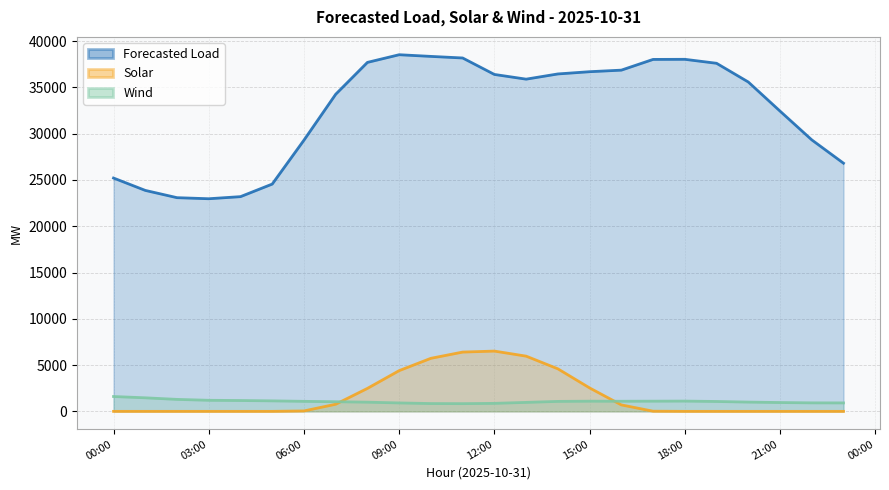

How many values in the Wind series are below 1076?

12